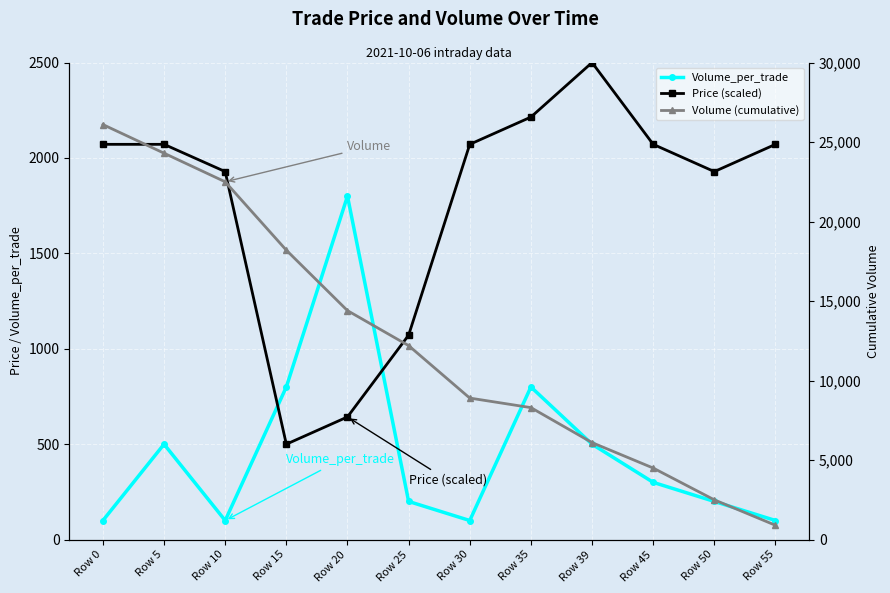

Reading left to right, extract all data points from this chart.

Volume_per_trade: 100.0	500.0	100.0	800.0	1800.0	200.0	100.0	800.0	500.0	300.0	200.0	100.0
Price (scaled): 2071.4	2071.4	1928.6	500.0	642.9	1071.4	2071.4	2214.3	2500.0	2071.4	1928.6	2071.4
Volume (cumulative): 26100.0	24300.0	22500.0	18200.0	14400.0	12200.0	8900.0	8300.0	6100.0	4500.0	2500.0	900.0